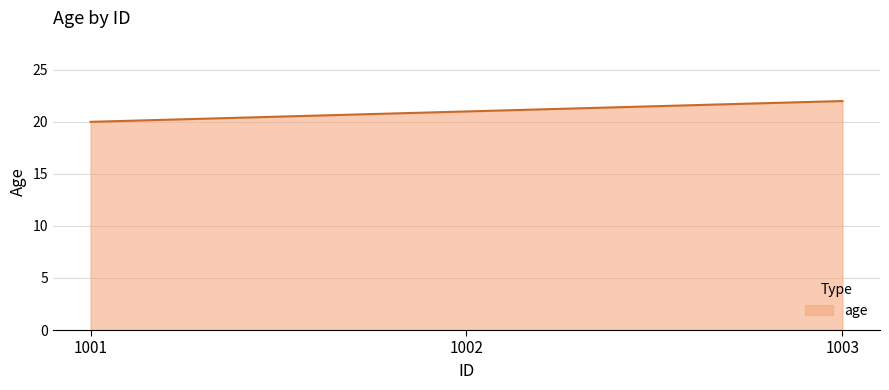

True or false: the data shows 20 at 1001.

True